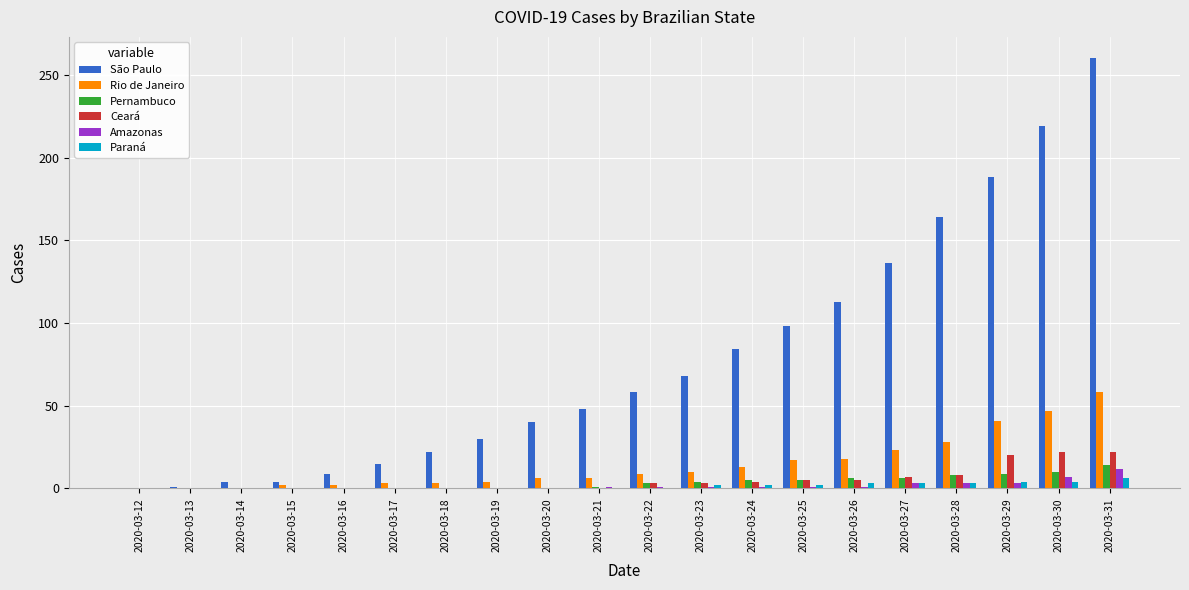

What is the maximum value shown in the chart?

260